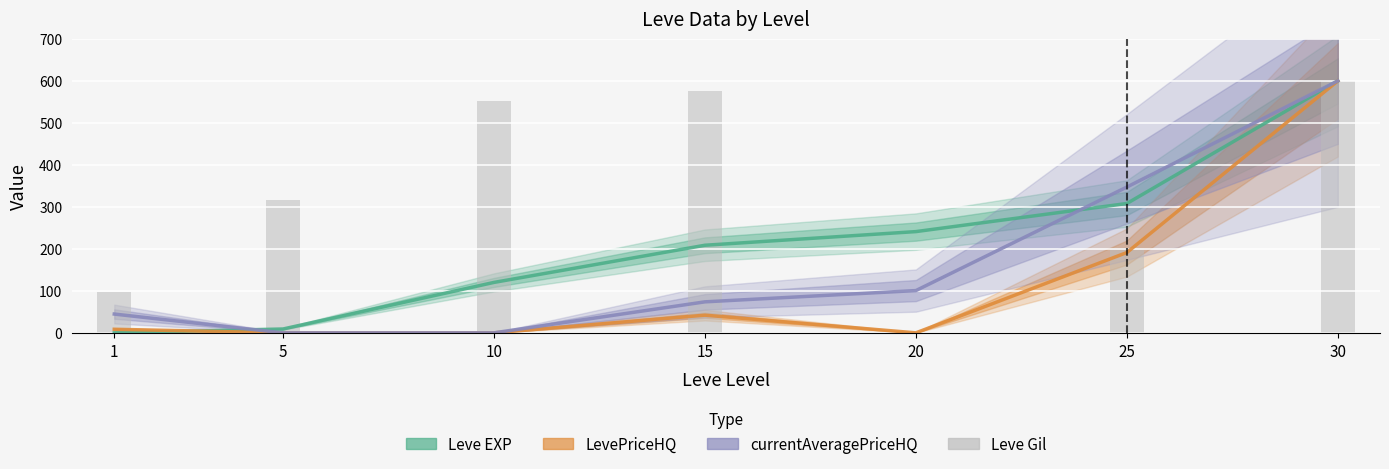

Which category has the lowest value across all series?

1